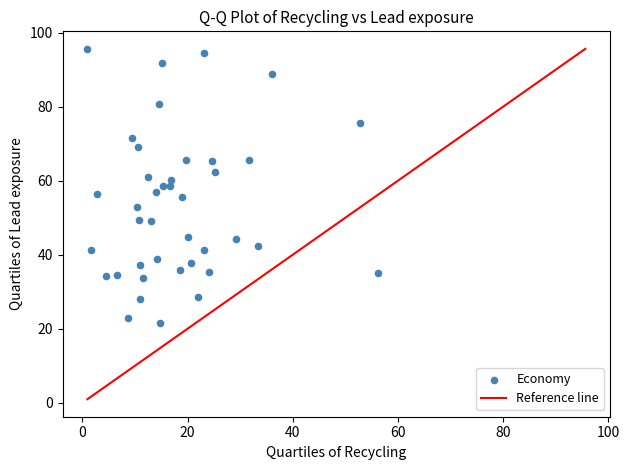

What is the range of Y values (max minus min)?

74.2